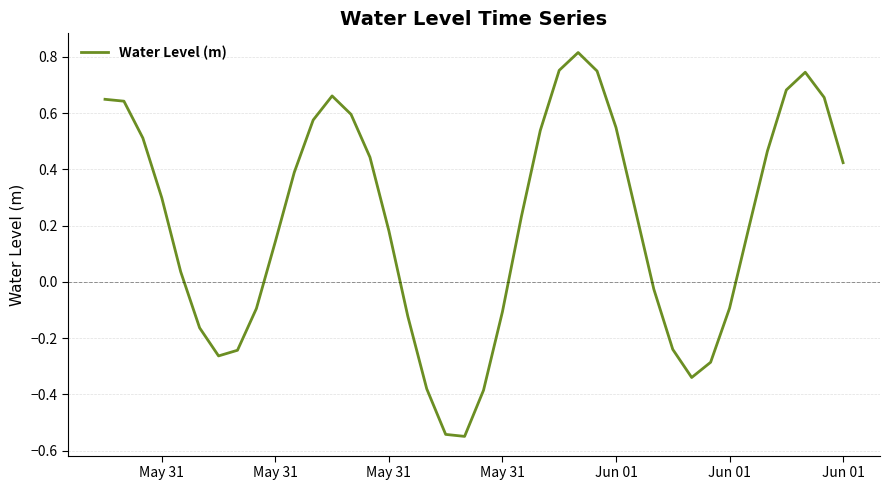

Does the chart have visible grid lines?

Yes